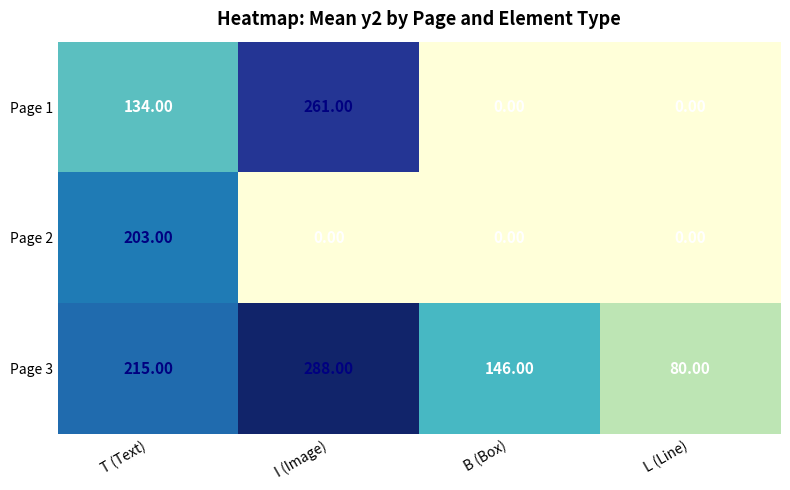

Which series changed the most between I (Image) and B (Box)?

Page 1